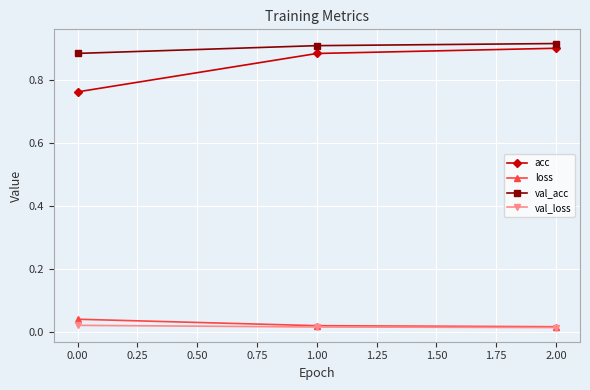

Is it true that val_acc equals 0.9 at 0.00?

True